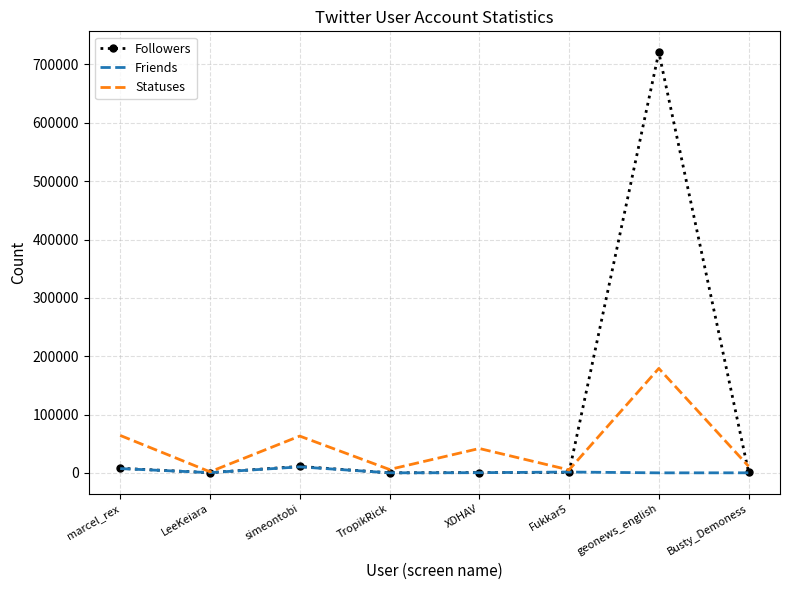

What position from the left is marcel_rex?

1